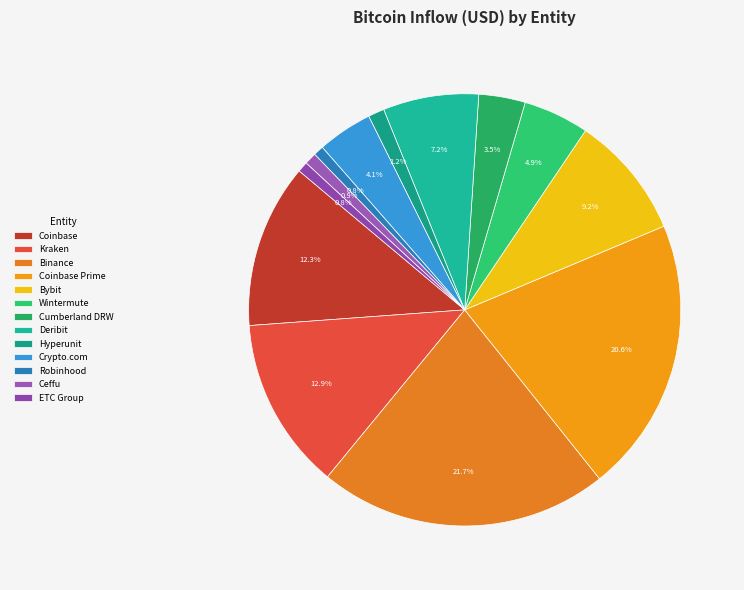

To the nearest percent, what portion does Bybit represent?

9%